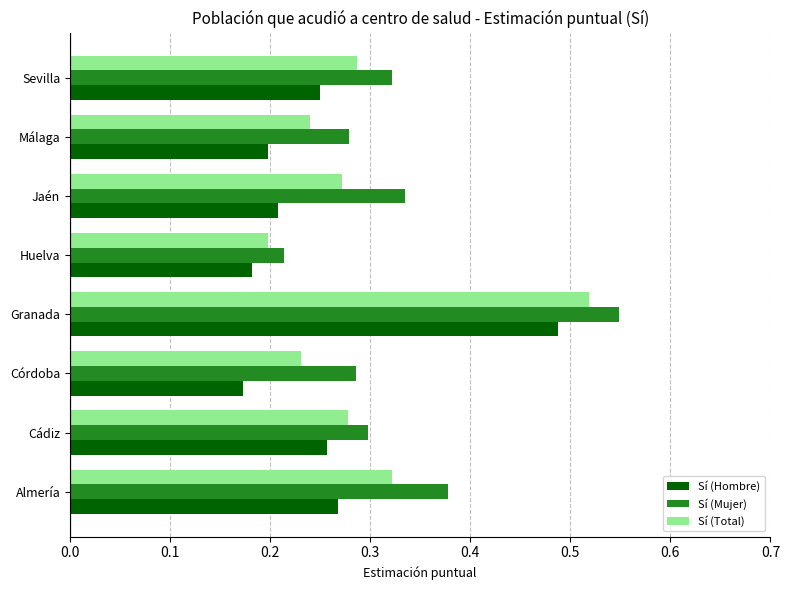

Rank the series at Granada from lowest to highest value.

Sí (Hombre), Sí (Total), Sí (Mujer)